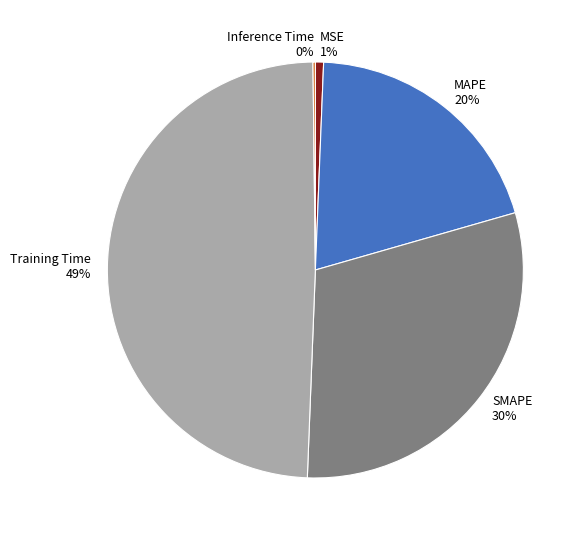

To the nearest percent, what percentage of the pie is MAPE?

20%